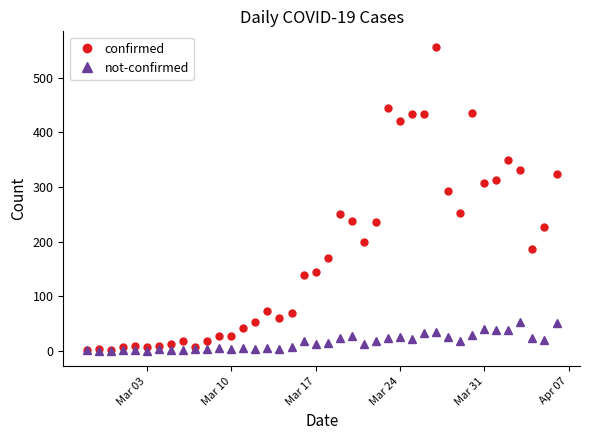

What is the difference between the second highest and minimum values in the not-confirmed series?

52